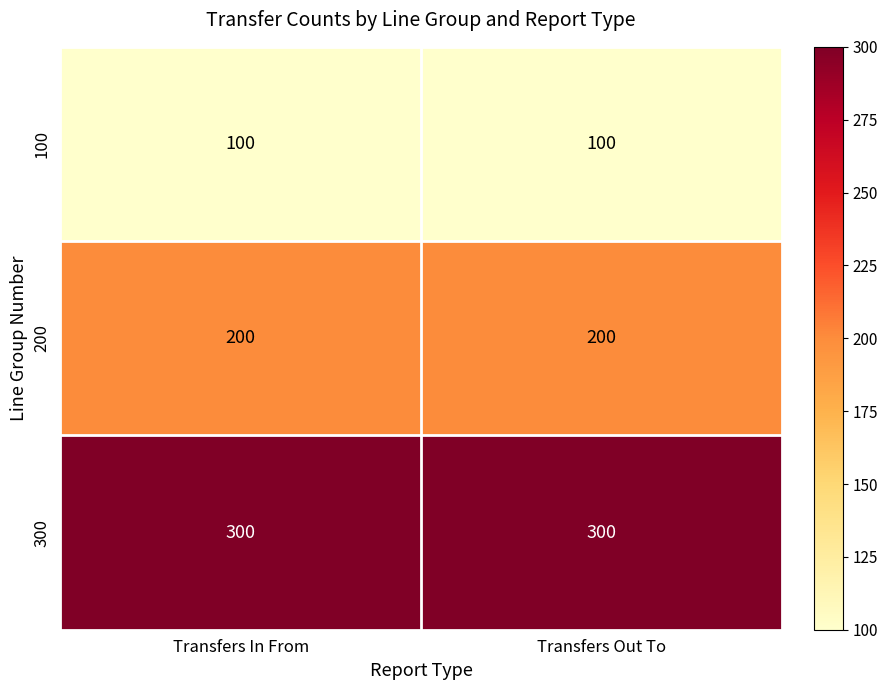

What is the sum of the 200 values at Transfers In From and Transfers Out To?

400